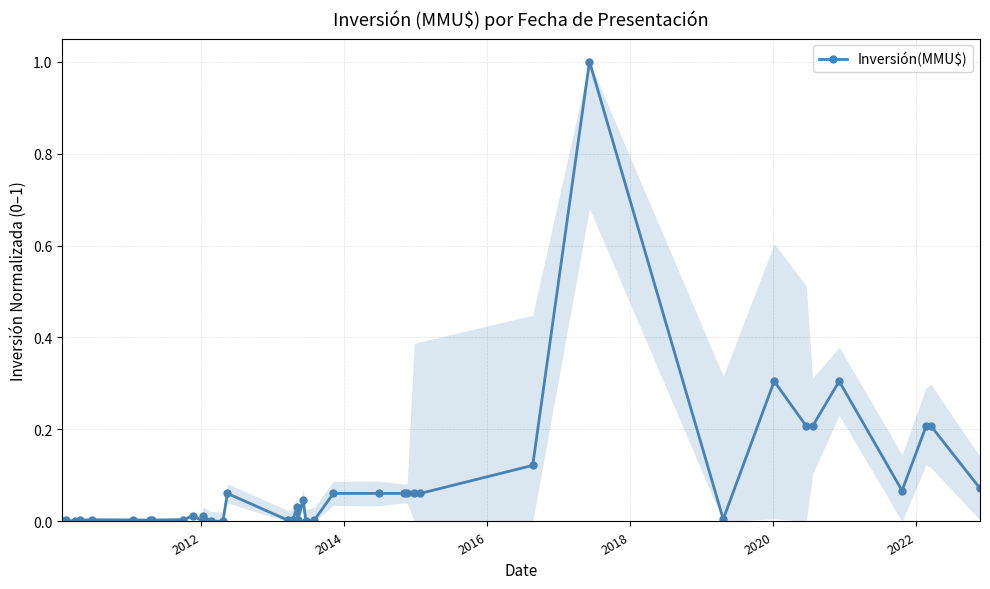

What is the maximum value shown in the chart?

1.0